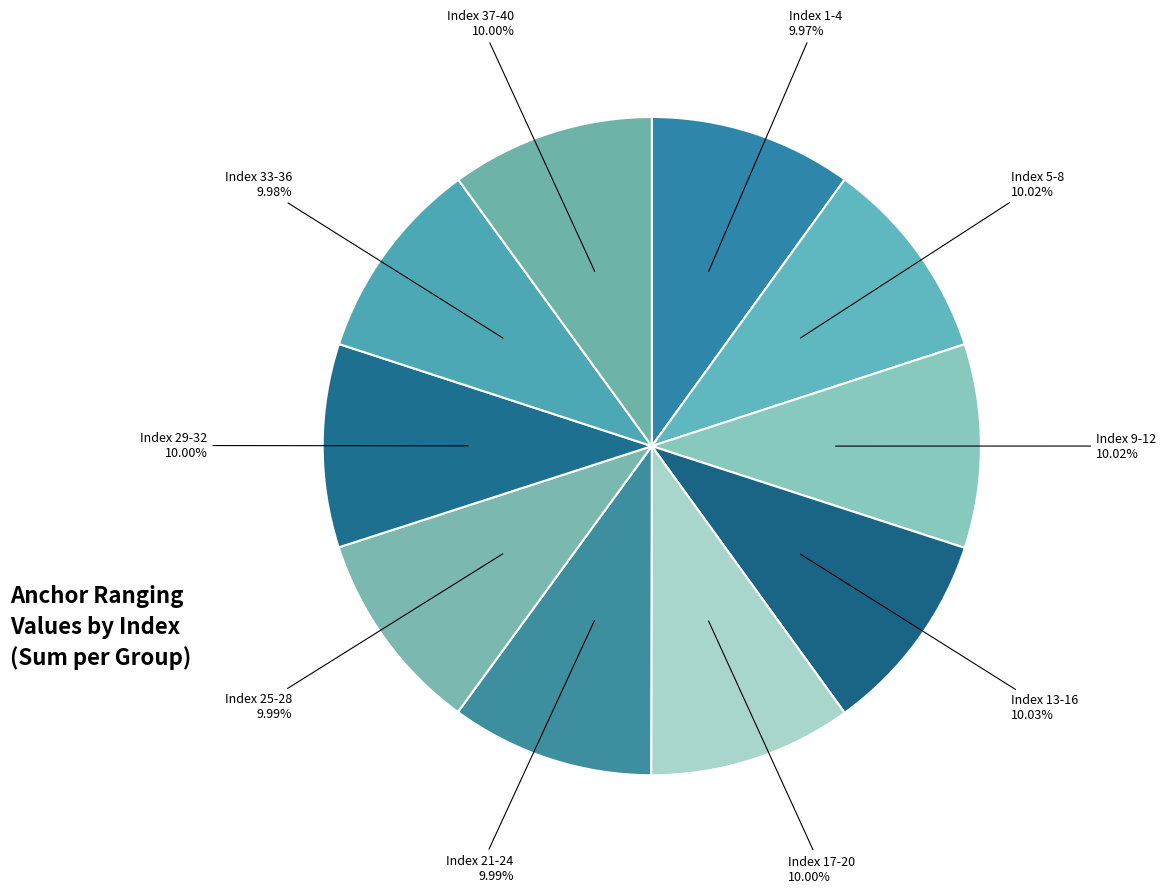

Approximately how many times larger is the value at Index 21-24 compared to Index 1-4?

1.0